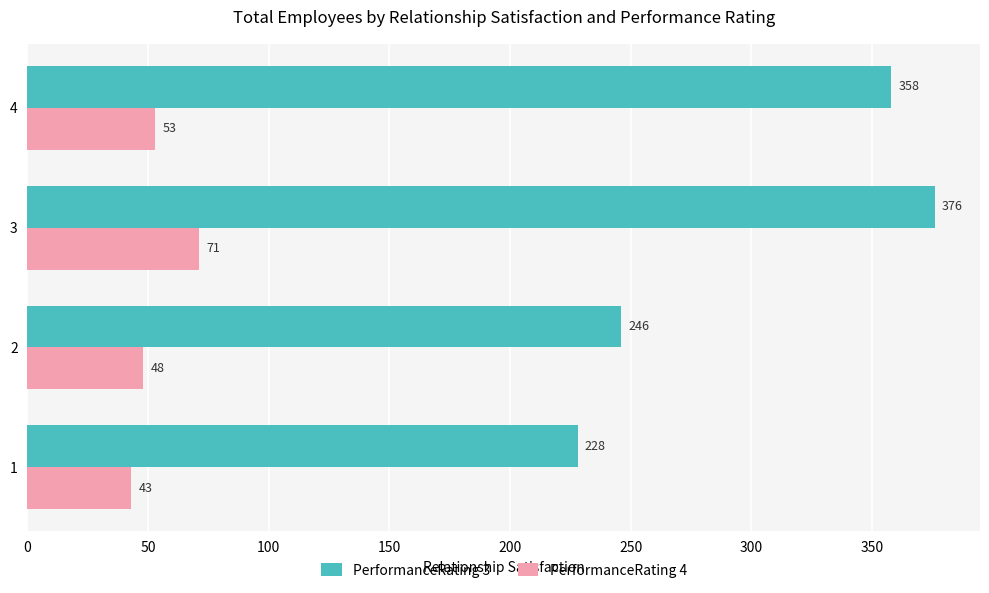

Which series has the widest spread of values?

PerformanceRating 3